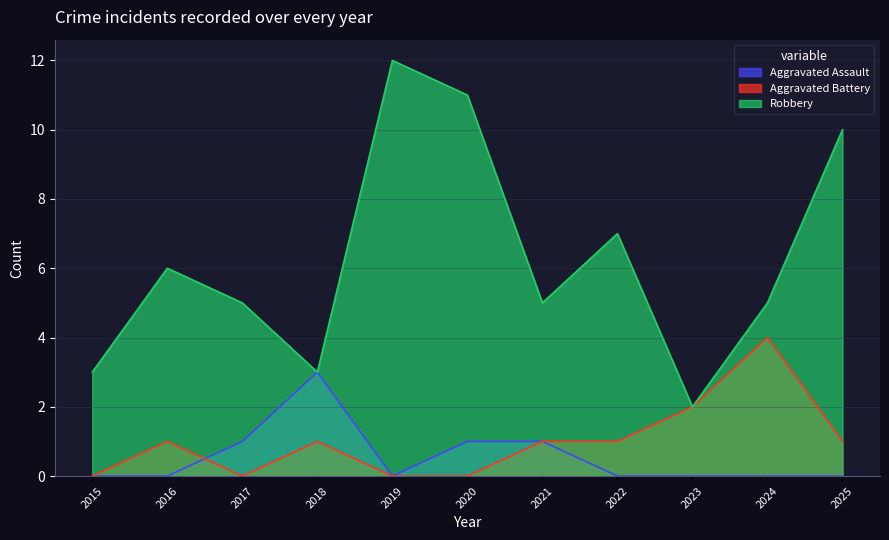

Is it true that Aggravated Battery equals 2 at 2024?

False